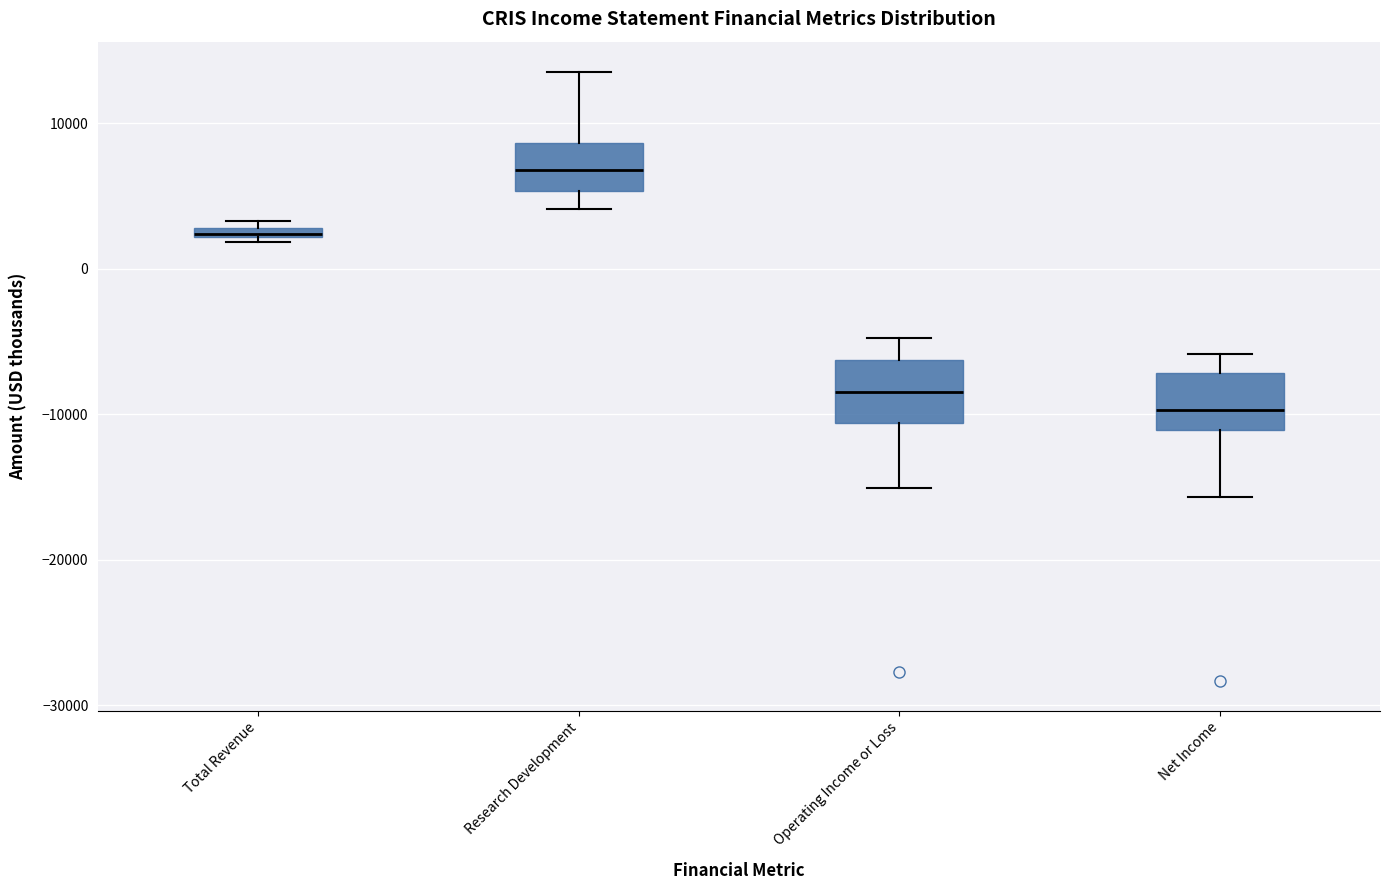

Which box has the lowest median line?

Net Income